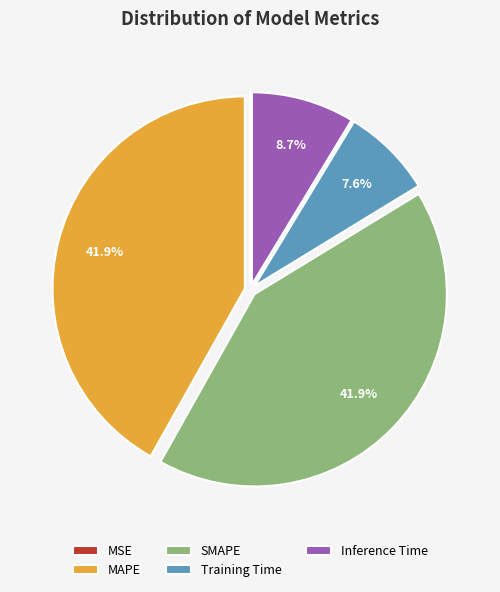

True or false: Inference Time accounts for 1% of the total.

False